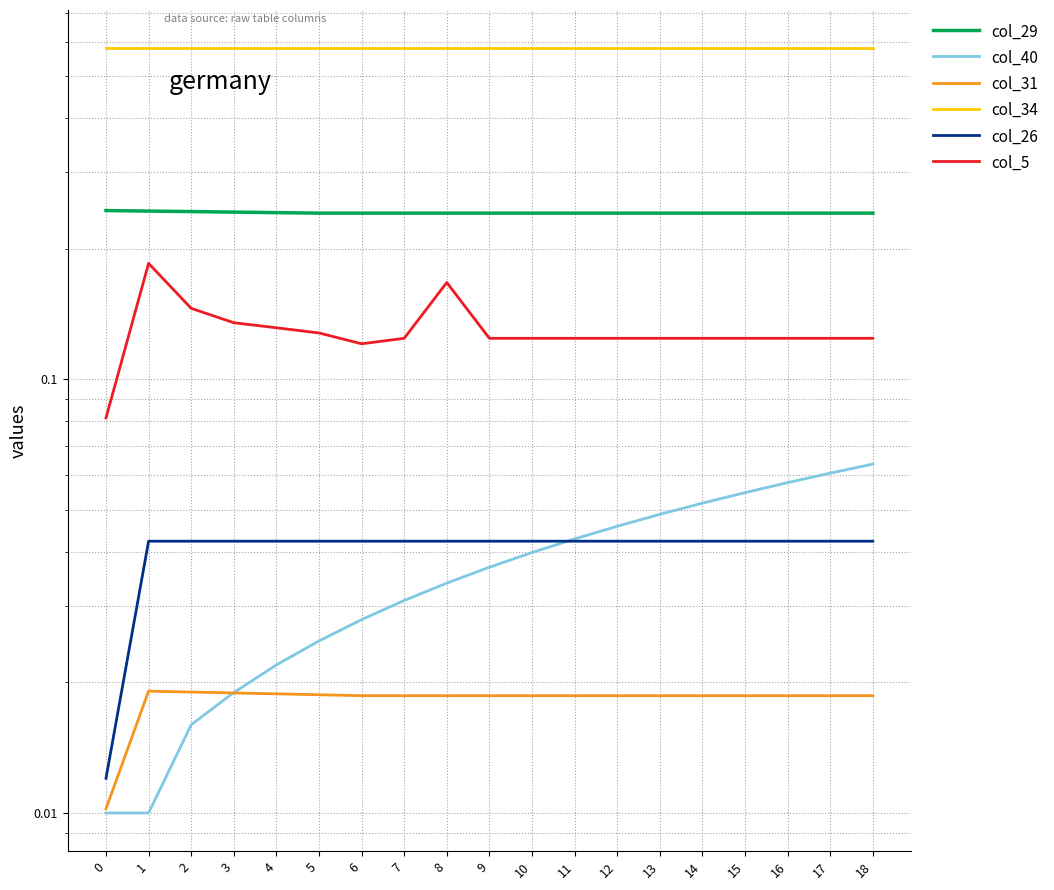

What is the maximum value for col_34?

0.6